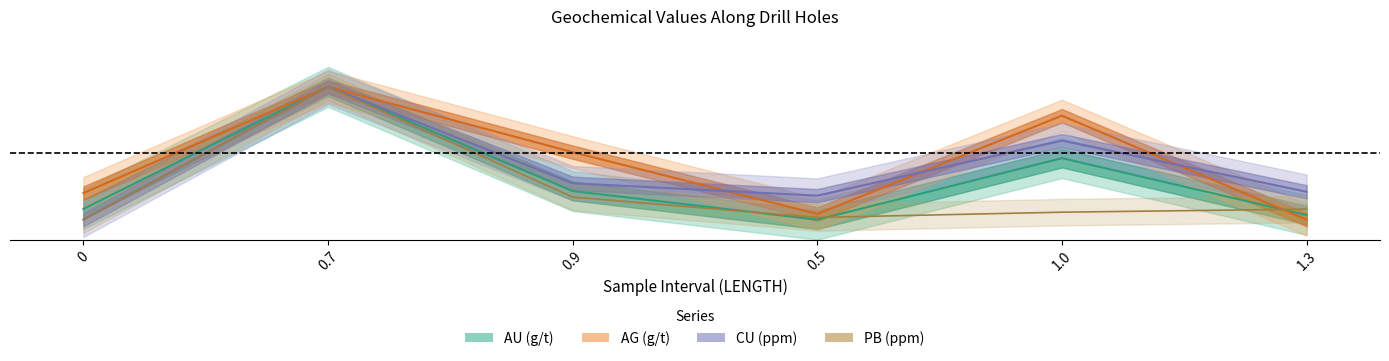

Is this an area chart (filled region under the line)?

No